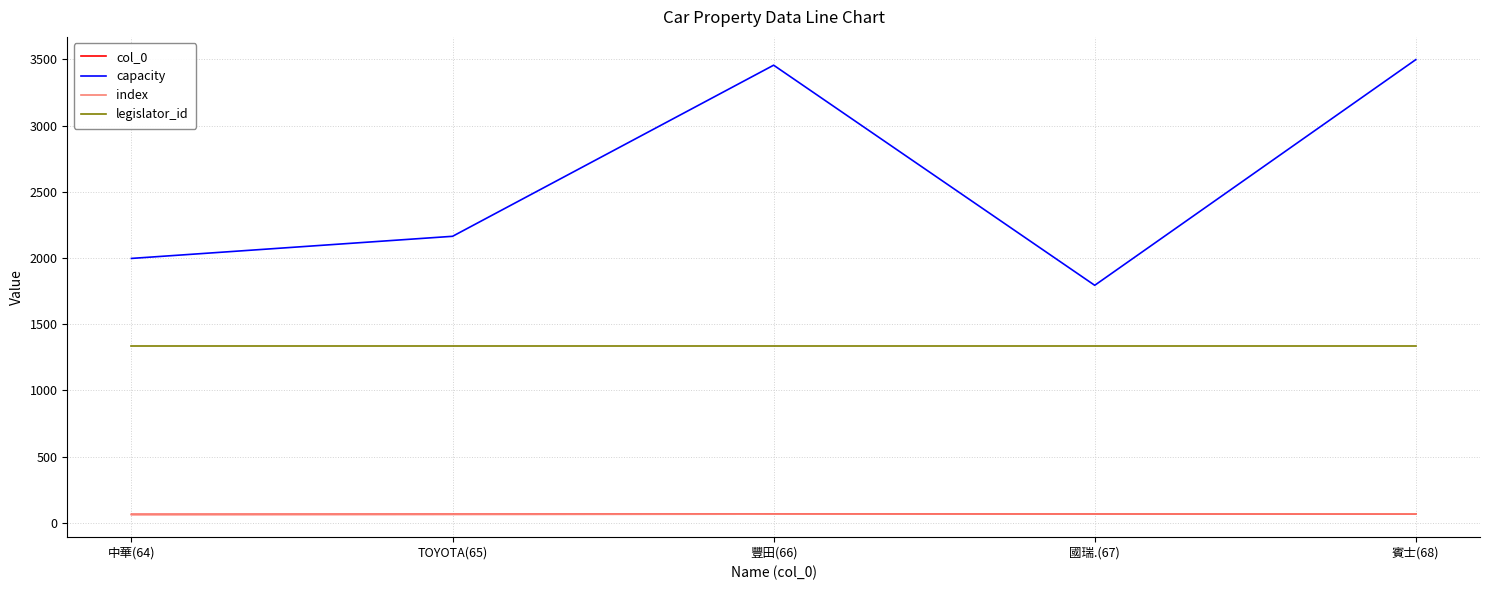

Which series has the largest range (max minus min)?

capacity